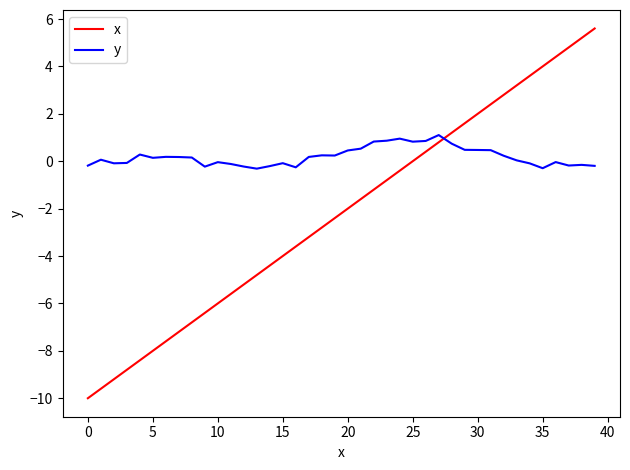

Rank the series by their maximum value, from lowest to highest.

y, x